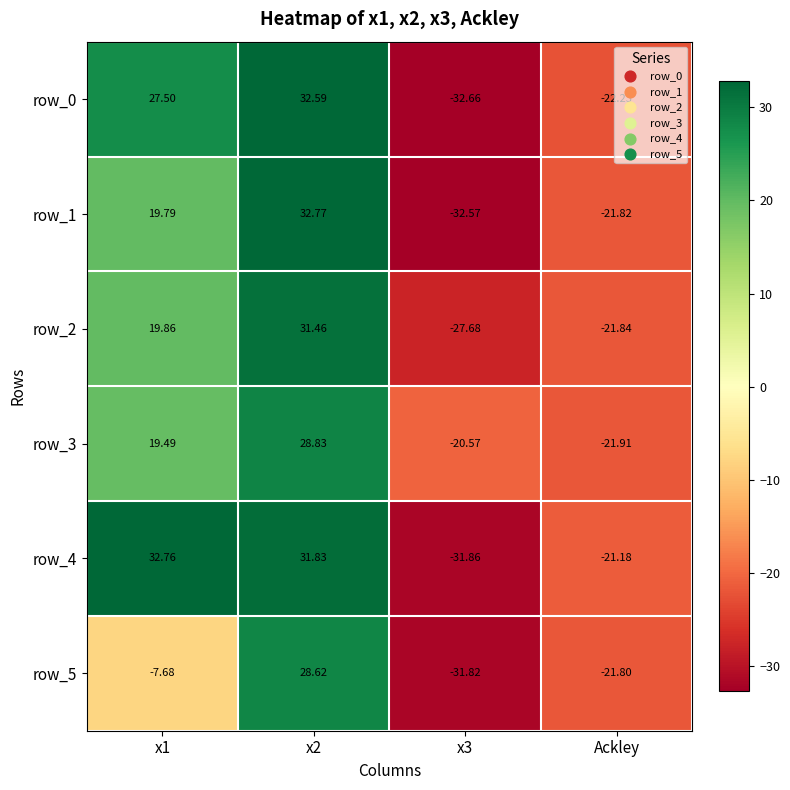

Reading right to left, transcribe all the data shown in this chart.

row_0: -22.2	-32.7	32.6	27.5
row_1: -21.8	-32.6	32.8	19.8
row_2: -21.8	-27.7	31.5	19.9
row_3: -21.9	-20.6	28.8	19.5
row_4: -21.2	-31.9	31.8	32.8
row_5: -21.8	-31.8	28.6	-7.7